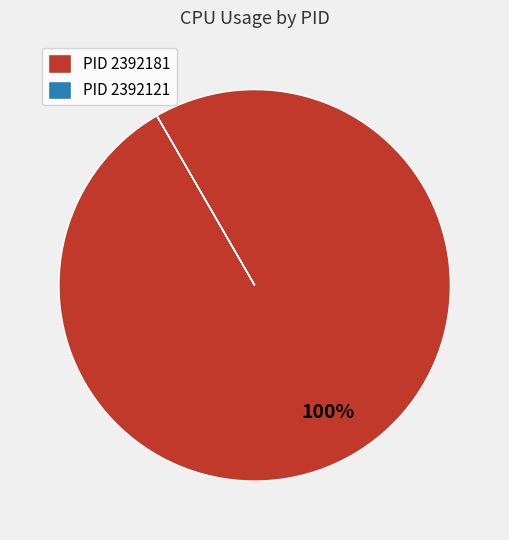

Does PID 2392181 represent more than half of the total?

Yes